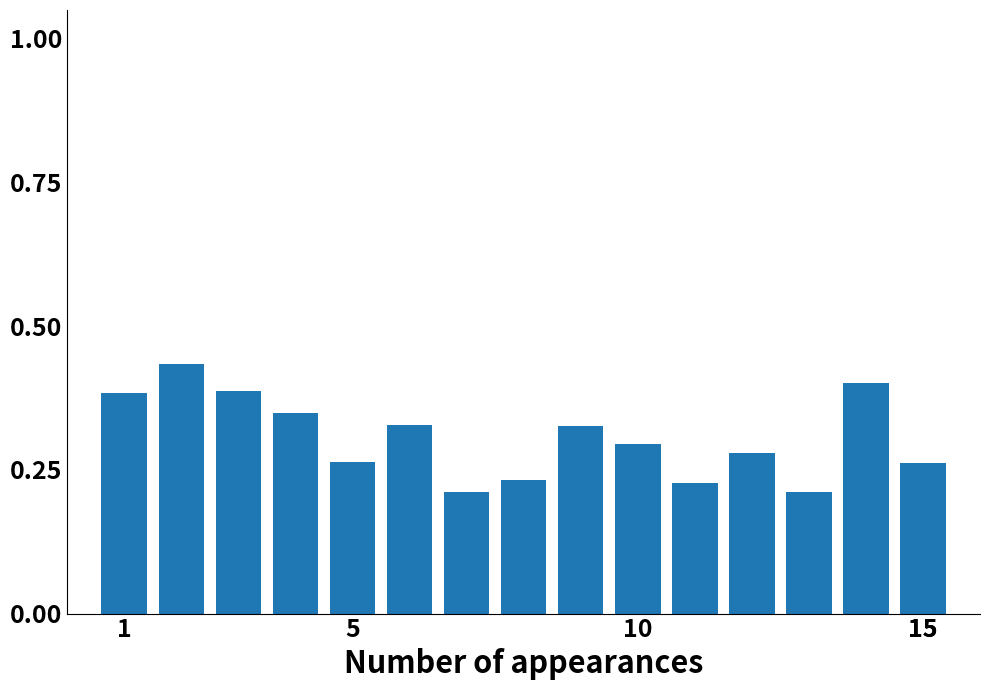

How many bars are there in total?

15